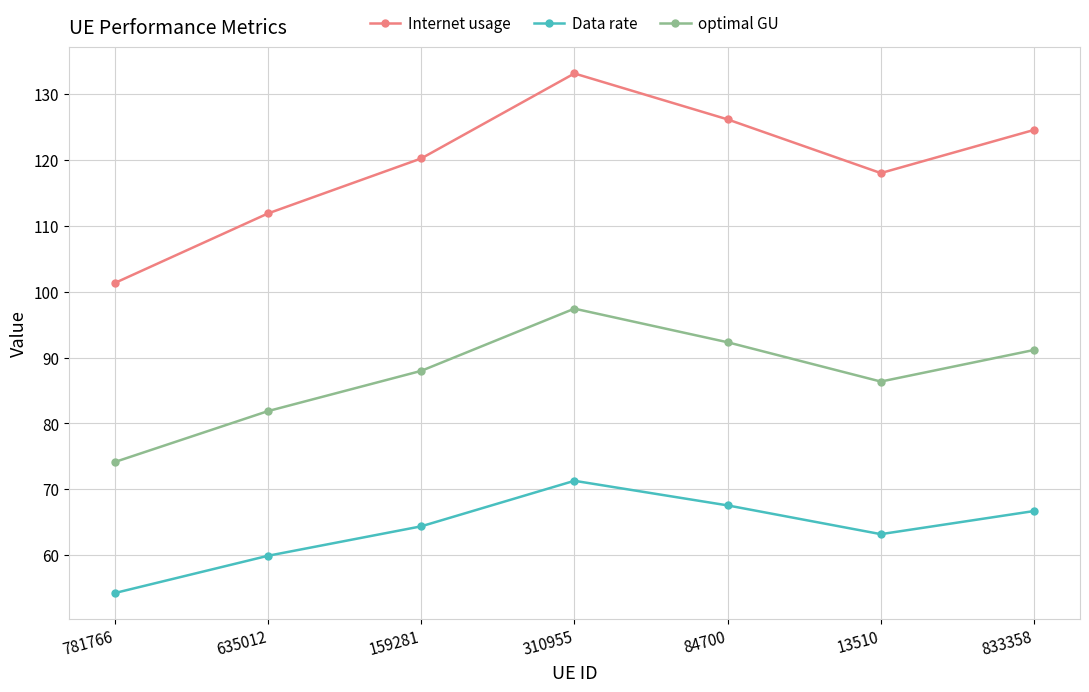

Rank the categories by optimal GU value from lowest to highest.

781766, 635012, 13510, 159281, 833358, 84700, 310955